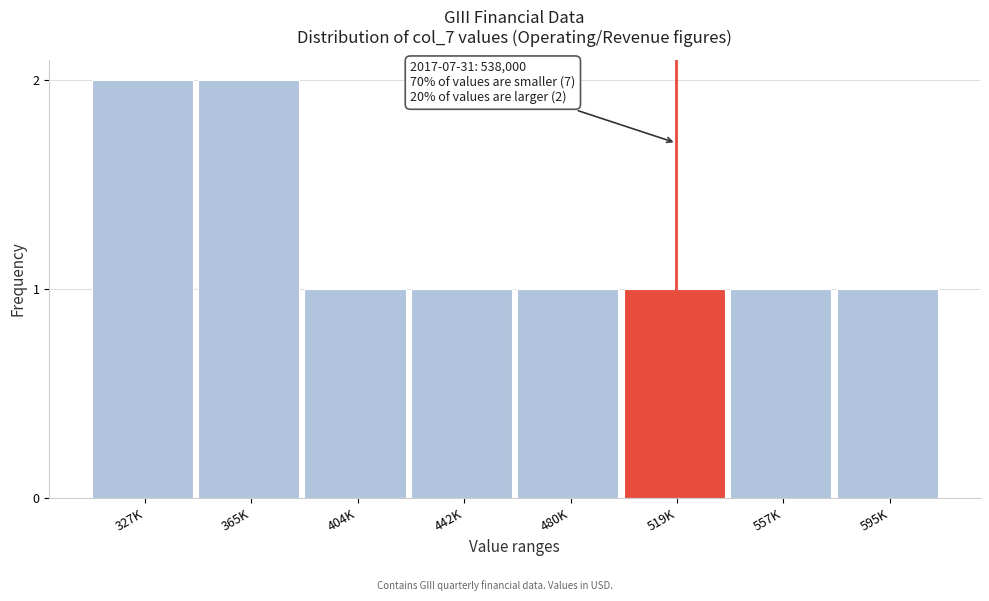

Reading left to right, transcribe all the data shown in this chart.

2	2	1	1	1	1	1	1